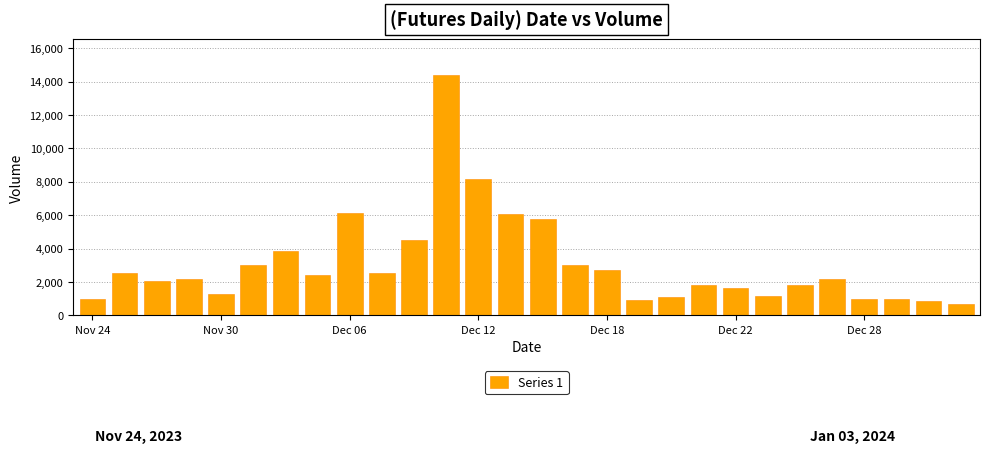

What is the greatest value displayed?

14380